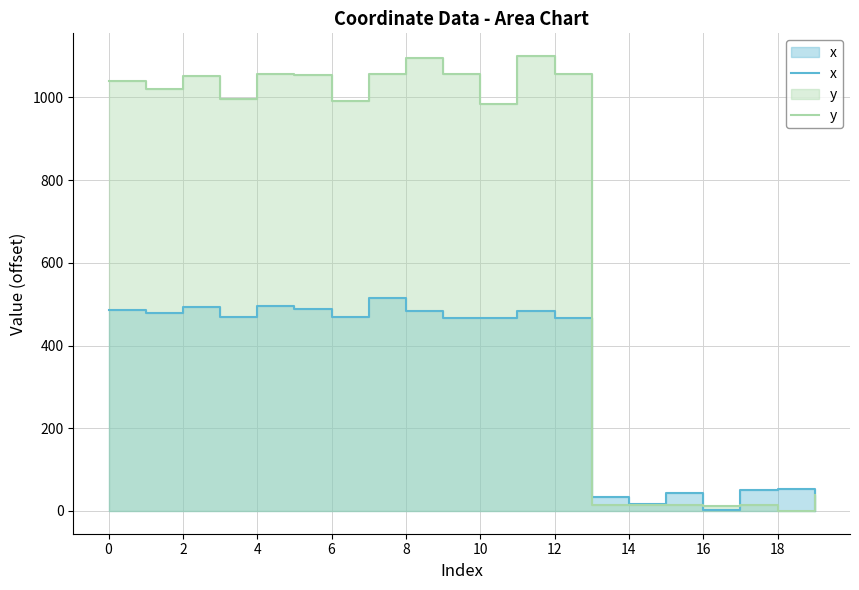

Between 16 and 15, which is larger?

15